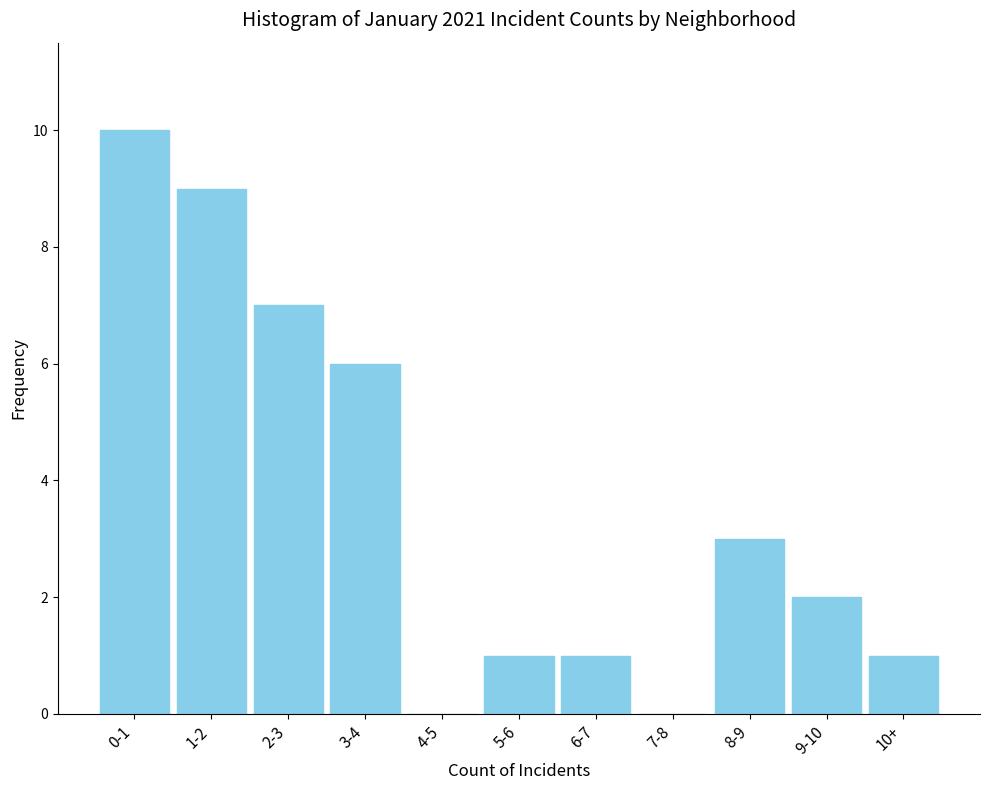

Reading left to right, what are all the values shown in this chart?

0-1=10	1-2=9	2-3=7	3-4=6	4-5=0	5-6=1	6-7=1	7-8=0	8-9=3	9-10=2	10+=1